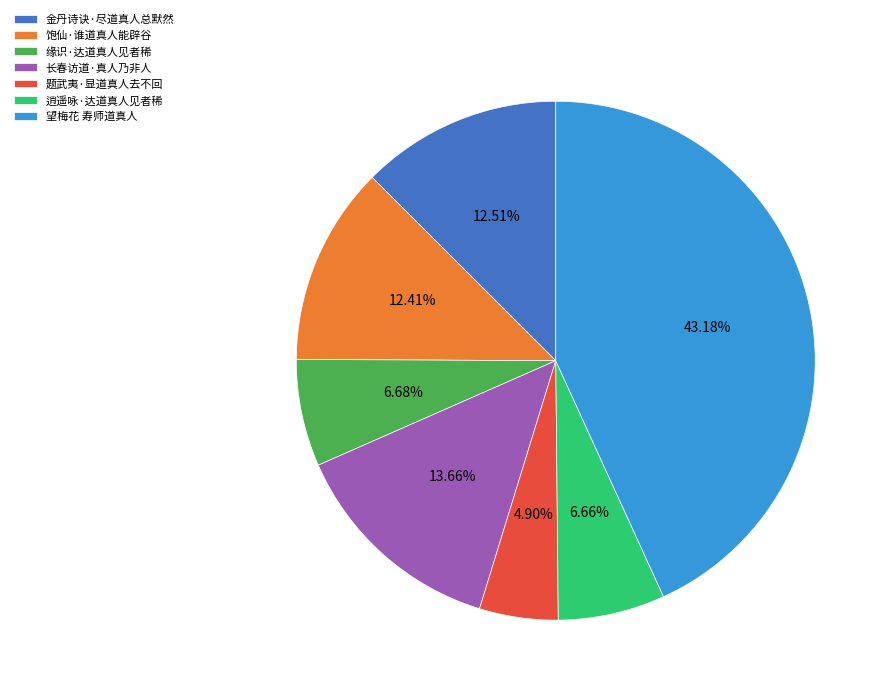

To the nearest percent, what is the average slice percentage?

14%